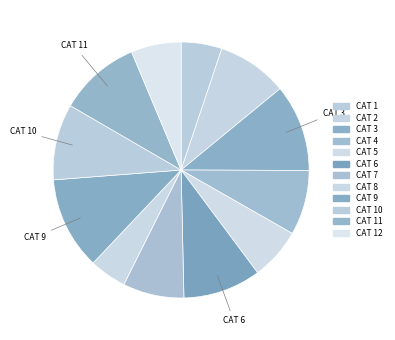

Count the number of slices in the pie.

12